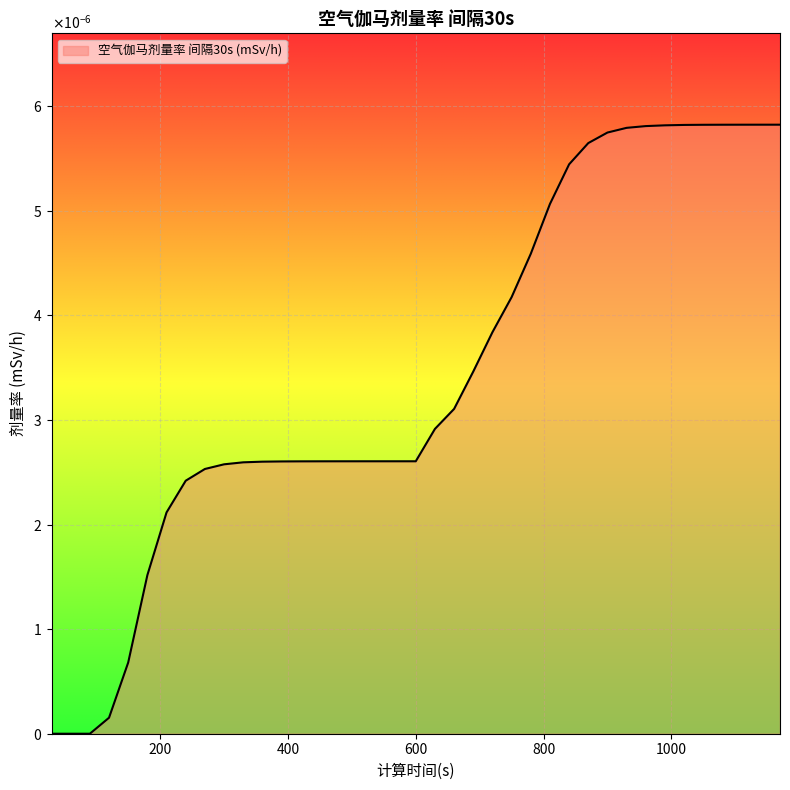

Which label corresponds to the largest value in the chart?

1170